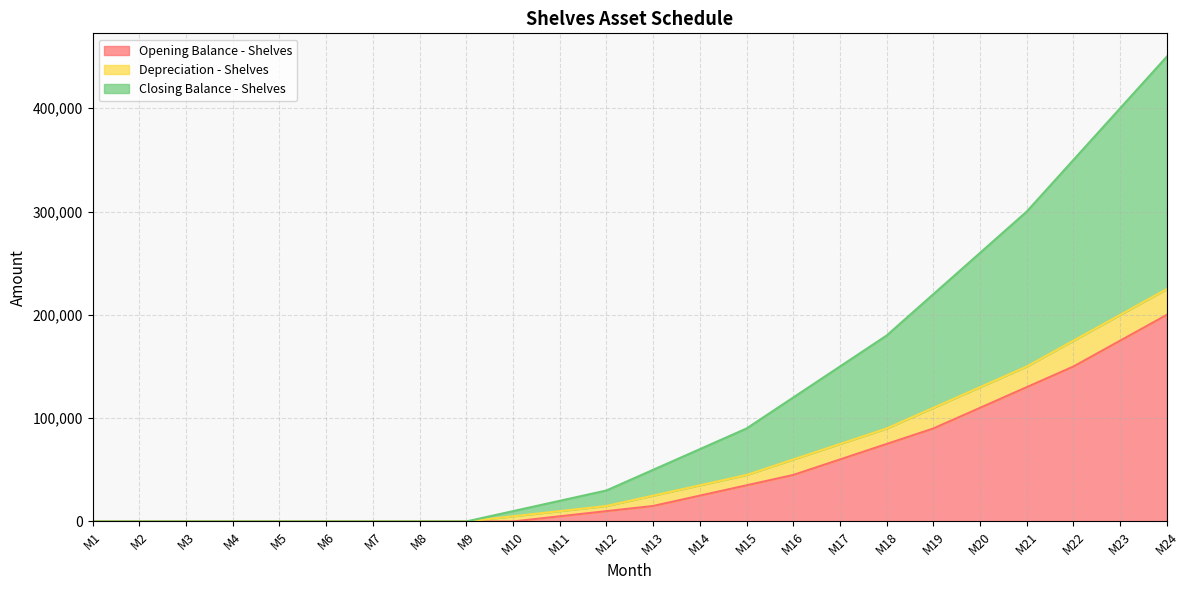

At how many categories does at least one series exceed 179927?

2